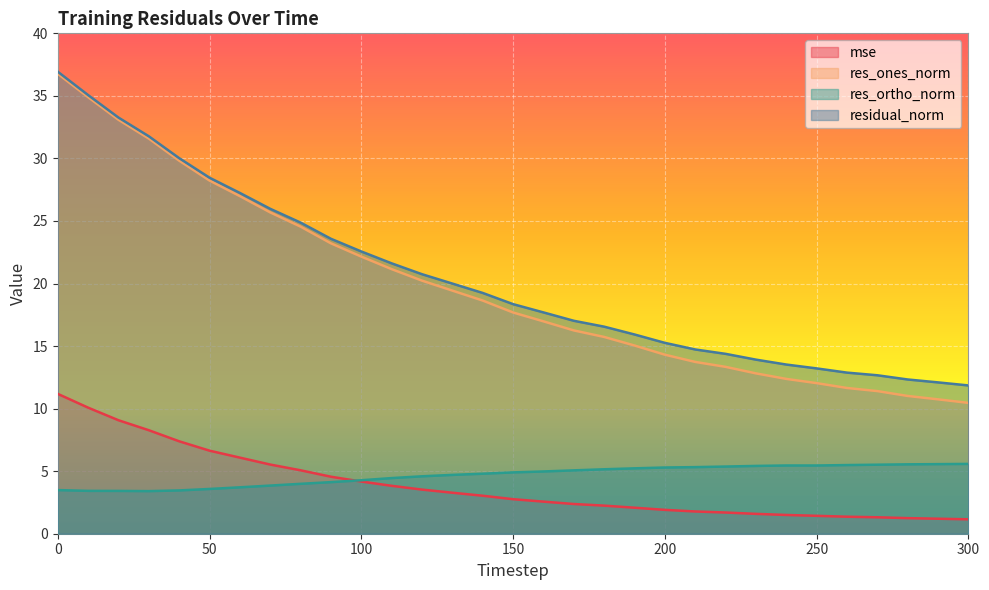

Reading left to right, extract all data points from this chart.

mse: 0=11.2	10=10.1	20=9.1	30=8.3	40=7.4	50=6.6	60=6.1	70=5.5	80=5.1	90=4.6	100=4.2	110=3.8	120=3.5	130=3.3	140=3.0	150=2.8	160=2.6	170=2.4	180=2.2	190=2.1	200=1.9	210=1.8	220=1.7	230=1.6	240=1.5	250=1.4	260=1.4	270=1.3	280=1.2	290=1.2	300=1.2
res_ones_norm: 0=36.8	10=34.9	20=33.1	30=31.6	40=29.8	50=28.2	60=27.0	70=25.7	80=24.5	90=23.2	100=22.2	110=21.1	120=20.2	130=19.4	140=18.6	150=17.7	160=17.0	170=16.3	180=15.7	190=15.0	200=14.3	210=13.7	220=13.3	230=12.8	240=12.4	250=12.0	260=11.6	270=11.4	280=11.0	290=10.7	300=10.5
res_ortho_norm: 0=3.5	10=3.4	20=3.4	30=3.4	40=3.5	50=3.6	60=3.7	70=3.8	80=4.0	90=4.1	100=4.3	110=4.4	120=4.6	130=4.7	140=4.8	150=4.9	160=5.0	170=5.1	180=5.2	190=5.2	200=5.3	210=5.3	220=5.4	230=5.4	240=5.5	250=5.5	260=5.5	270=5.5	280=5.5	290=5.6	300=5.6
residual_norm: 0=36.9	10=35.1	20=33.3	30=31.8	40=30.0	50=28.5	60=27.2	70=26.0	80=24.9	90=23.6	100=22.6	110=21.6	120=20.7	130=20.0	140=19.2	150=18.4	160=17.7	170=17.0	180=16.6	190=15.9	200=15.3	210=14.7	220=14.4	230=13.9	240=13.5	250=13.2	260=12.9	270=12.7	280=12.3	290=12.1	300=11.9